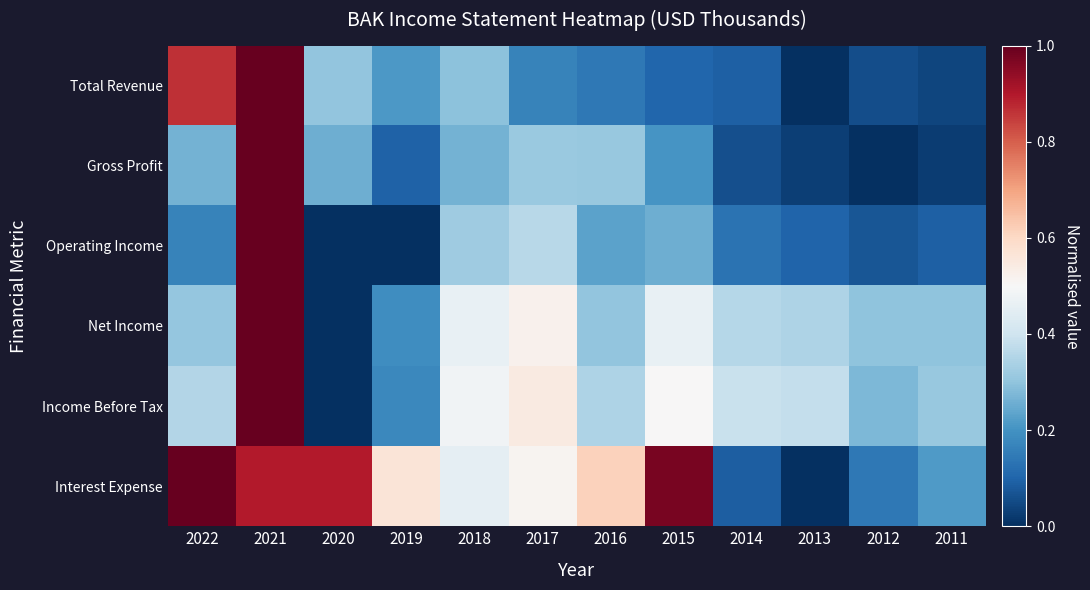

Reading left to right, list all the values displayed in this chart.

Total Revenue: 2022=0.9	2021=1.0	2020=0.3	2019=0.2	2018=0.3	2017=0.2	2016=0.1	2015=0.1	2014=0.1	2013=0.0	2012=0.1	2011=0.0
Gross Profit: 2022=0.3	2021=1.0	2020=0.3	2019=0.1	2018=0.3	2017=0.3	2016=0.3	2015=0.2	2014=0.1	2013=0.0	2012=0.0	2011=0.0
Operating Income: 2022=0.2	2021=1.0	2020=0.0	2019=0.0	2018=0.3	2017=0.4	2016=0.2	2015=0.3	2014=0.1	2013=0.1	2012=0.1	2011=0.1
Net Income: 2022=0.3	2021=1.0	2020=0.0	2019=0.2	2018=0.5	2017=0.5	2016=0.3	2015=0.5	2014=0.4	2013=0.3	2012=0.3	2011=0.3
Income Before Tax: 2022=0.4	2021=1.0	2020=0.0	2019=0.2	2018=0.5	2017=0.5	2016=0.3	2015=0.5	2014=0.4	2013=0.4	2012=0.3	2011=0.3
Interest Expense: 2022=1.0	2021=0.9	2020=0.9	2019=0.6	2018=0.5	2017=0.5	2016=0.6	2015=1.0	2014=0.1	2013=0.0	2012=0.1	2011=0.2